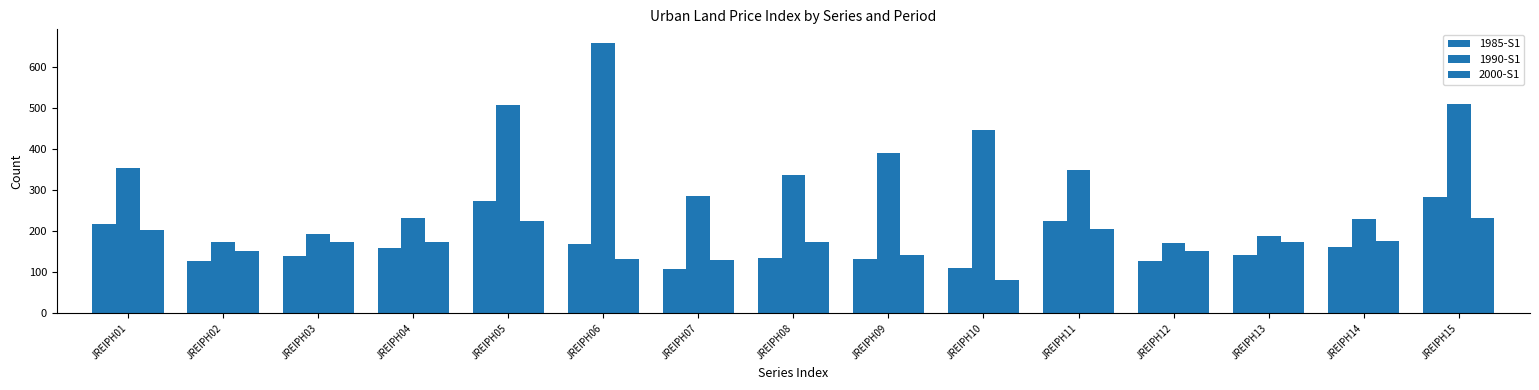

Is the value of 2000-S1 at JREIPH12 greater than the value of 1985-S1 at JREIPH11?

No